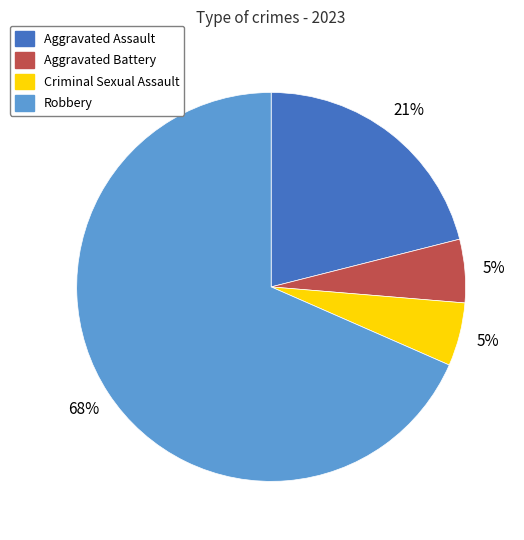

Do Aggravated Battery and Criminal Sexual Assault together represent more than half of the pie?

No